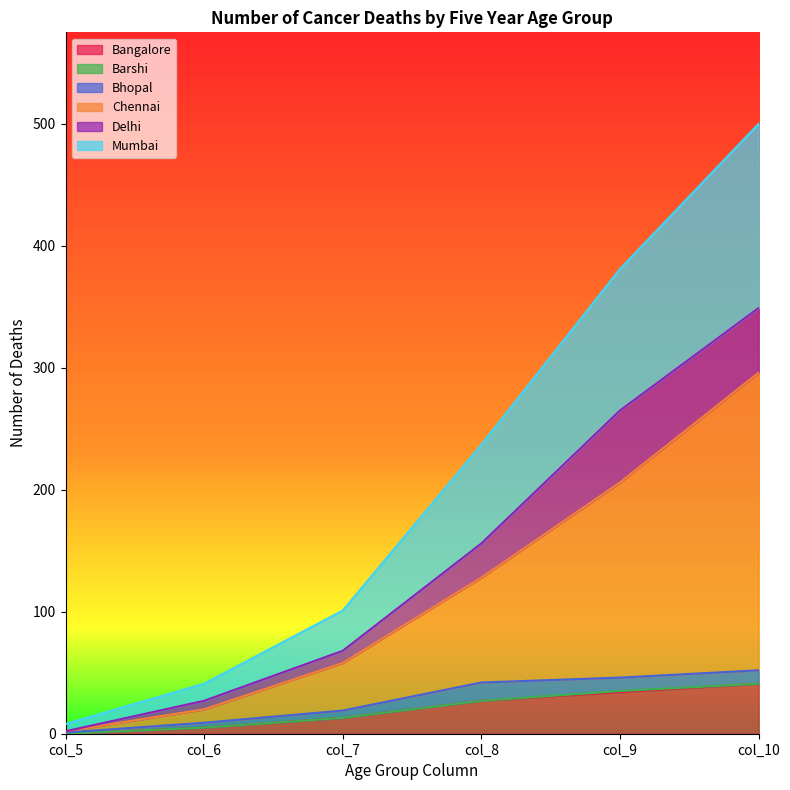

What is the difference between the maximum and second lowest values in the Bangalore series?

36